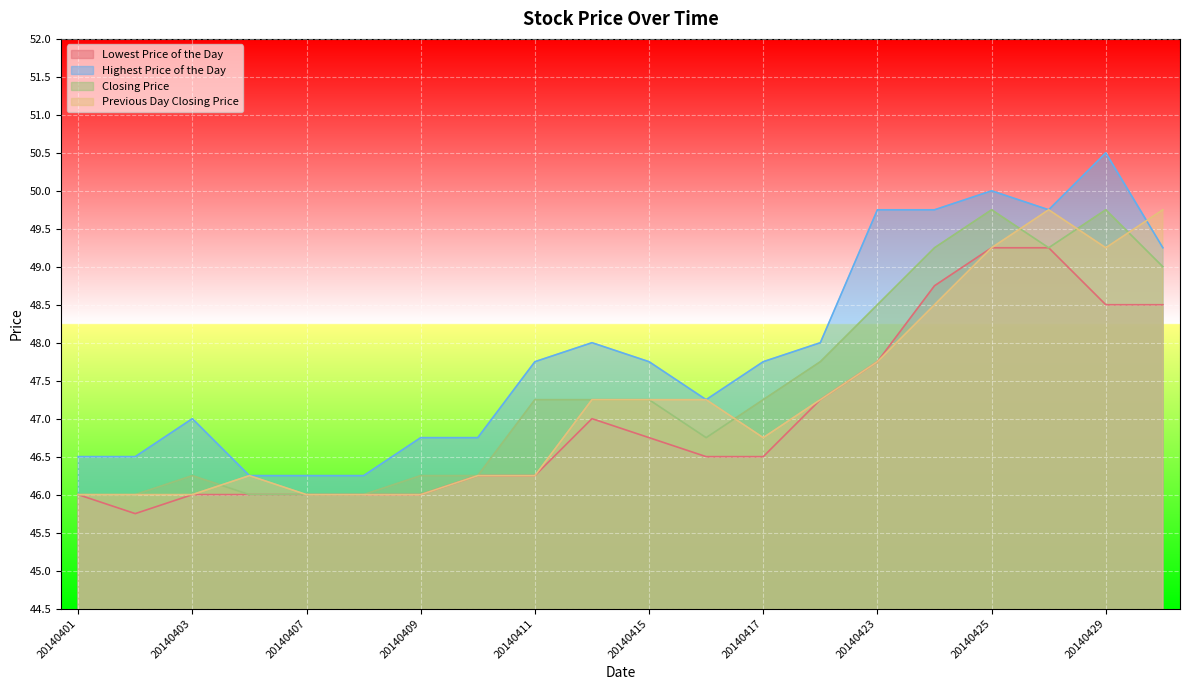

Between 20140402 and 20140408, which is larger?

20140408